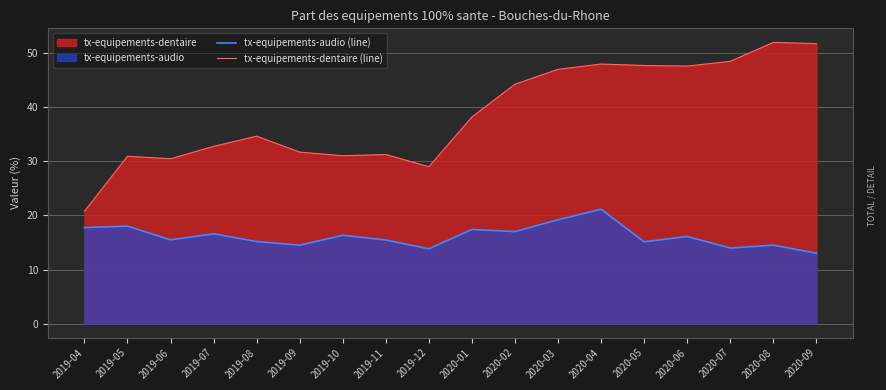

What is the total value across all series at 2019-04?

38.5